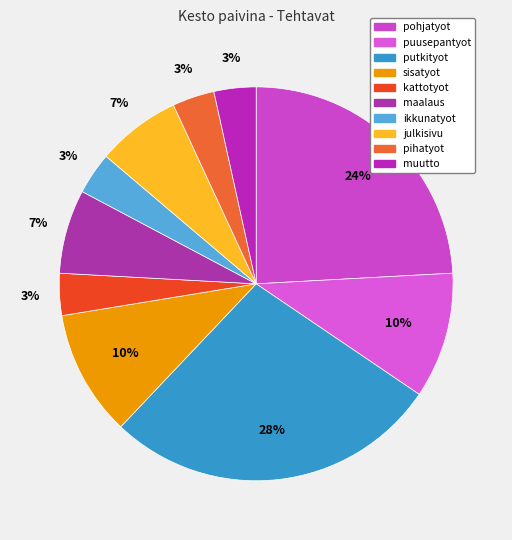

Is the sum of pohjatyot and julkisivu greater than half?

No